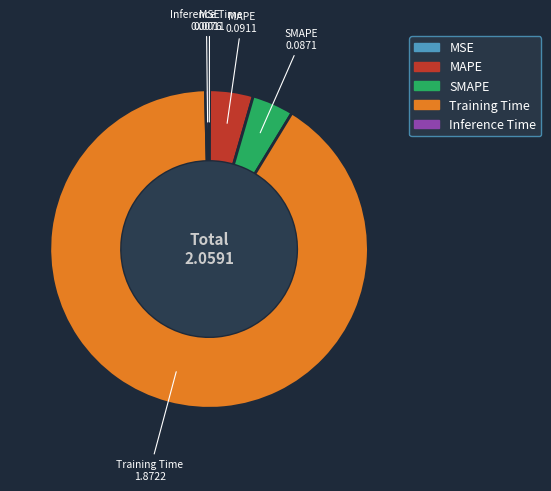

The Inference Time slice represents 0% of the pie. True or false?

True